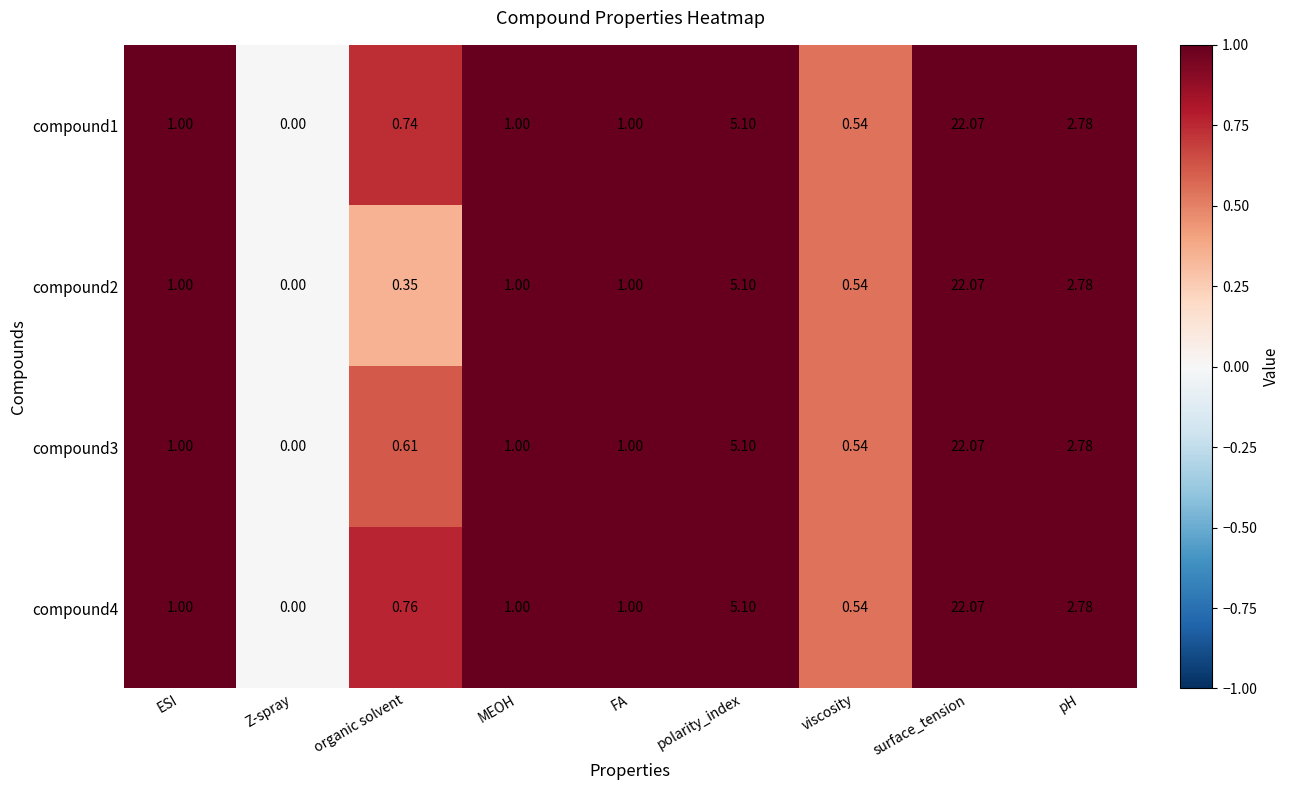

Where is compound2 nearest to the value 11?

polarity_index